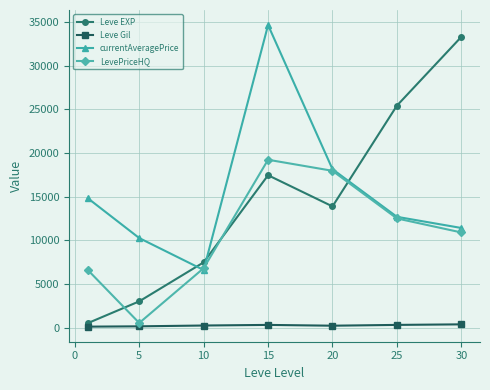

What is the average value of the LevePriceHQ series?

10644.1